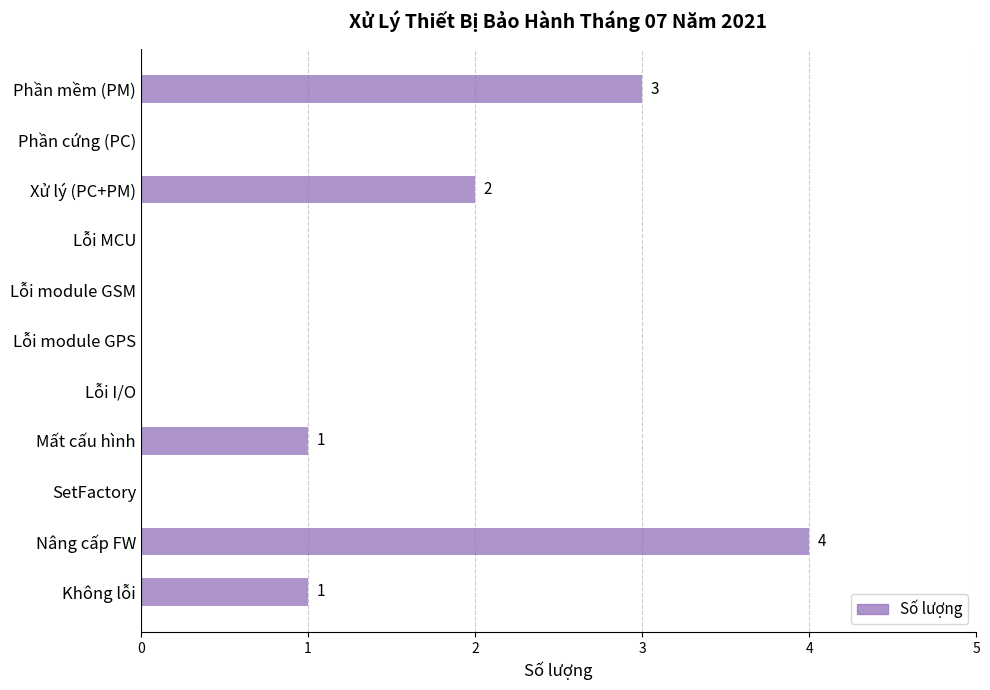

At which category does the chart reach its peak across all series?

Nâng cấp FW